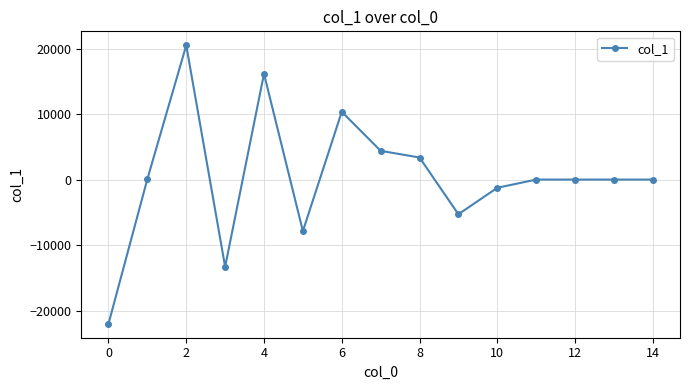

How many distinct data groups are displayed?

1